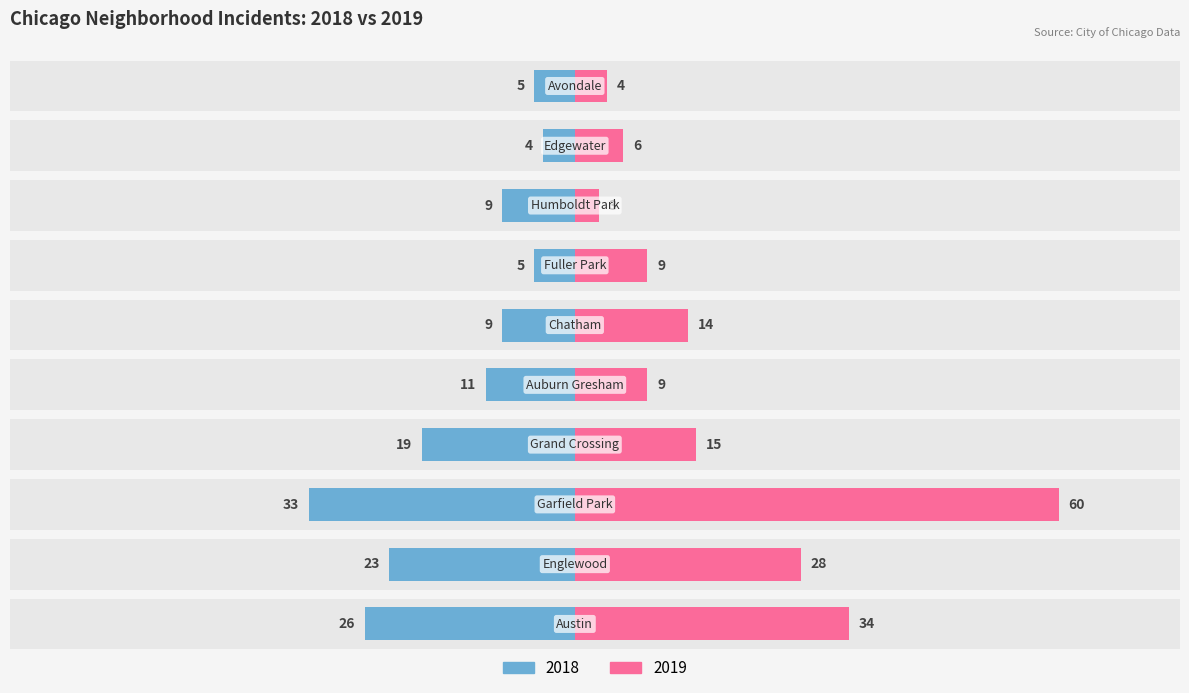

Read the 2019 value at Chatham.

14